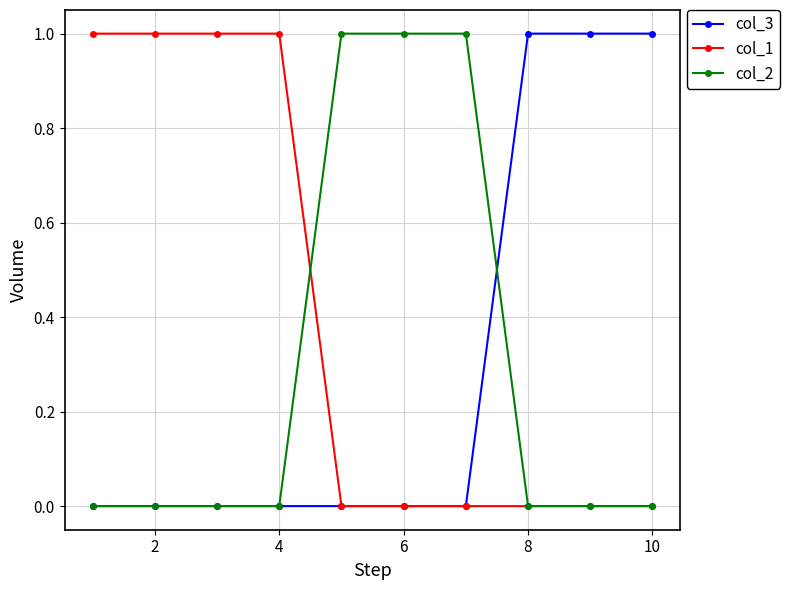

How many col_2 values are between 0 and 1?

10